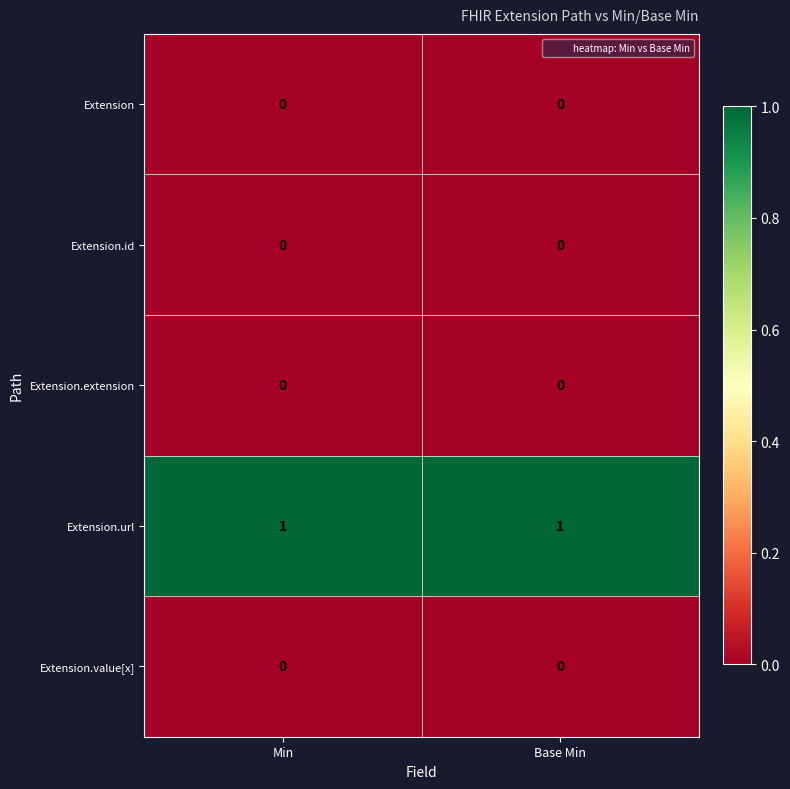

Which series has the largest total across all categories?

Extension.url